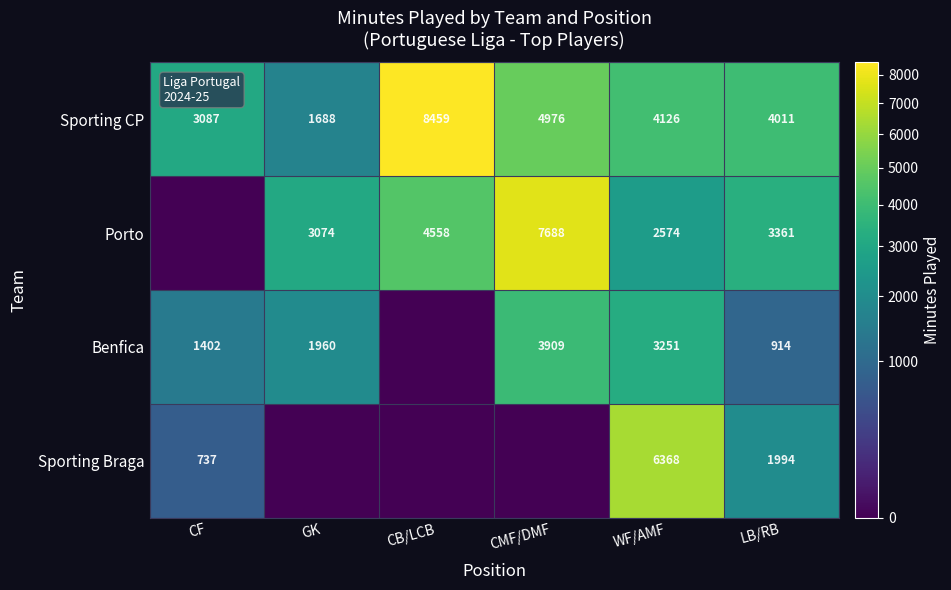

At which label does Sporting CP first exceed 4126?

CB/LCB